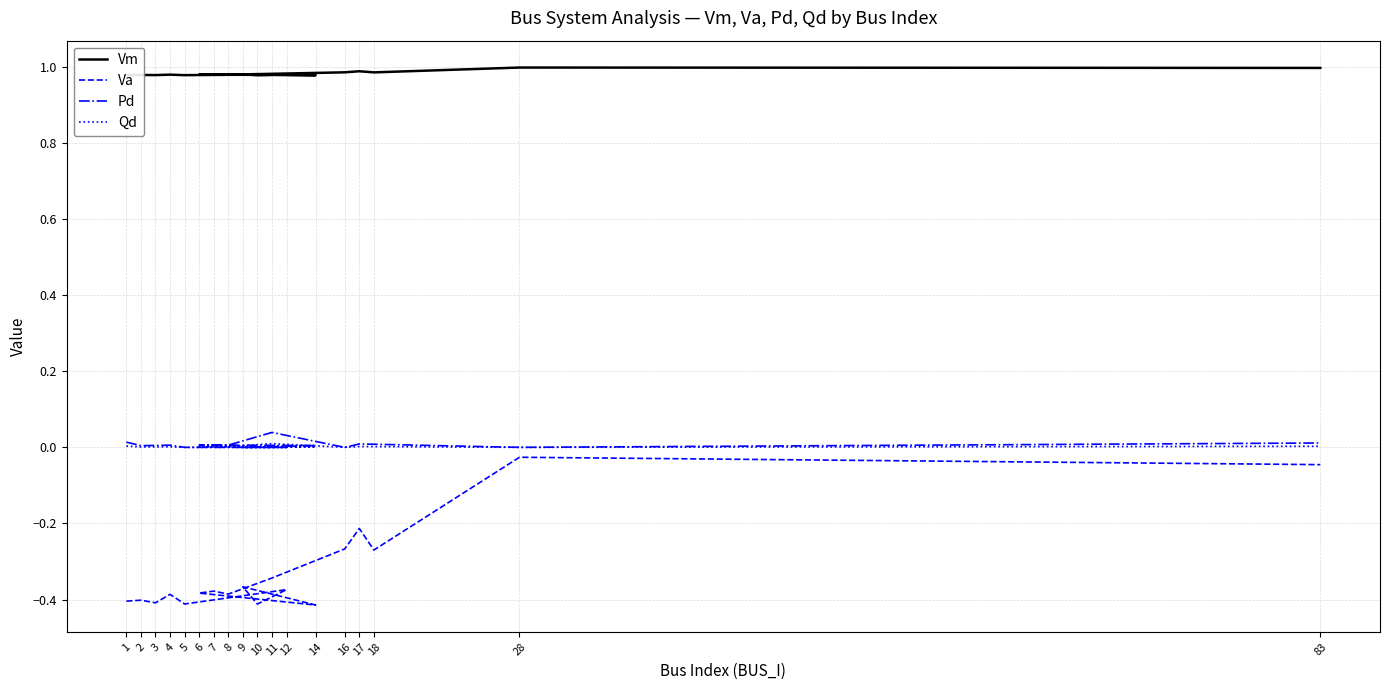

True or false: Qd and Va cross at least once.

False